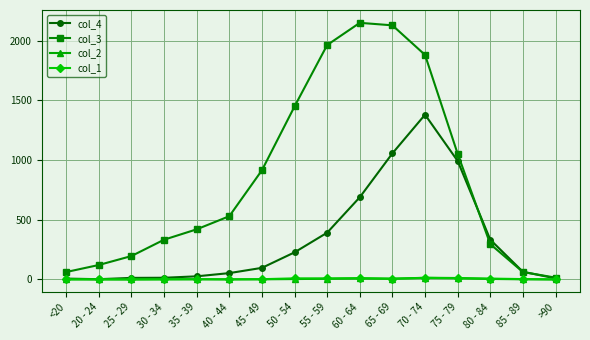

What is the label of the 1st point from the left?

<20